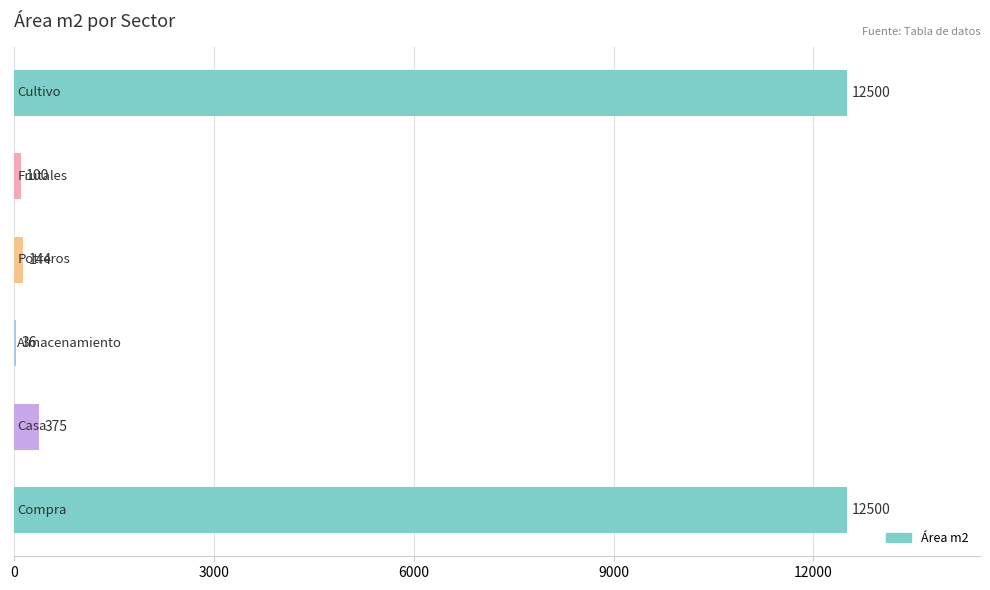

What is the greatest value displayed?

12500